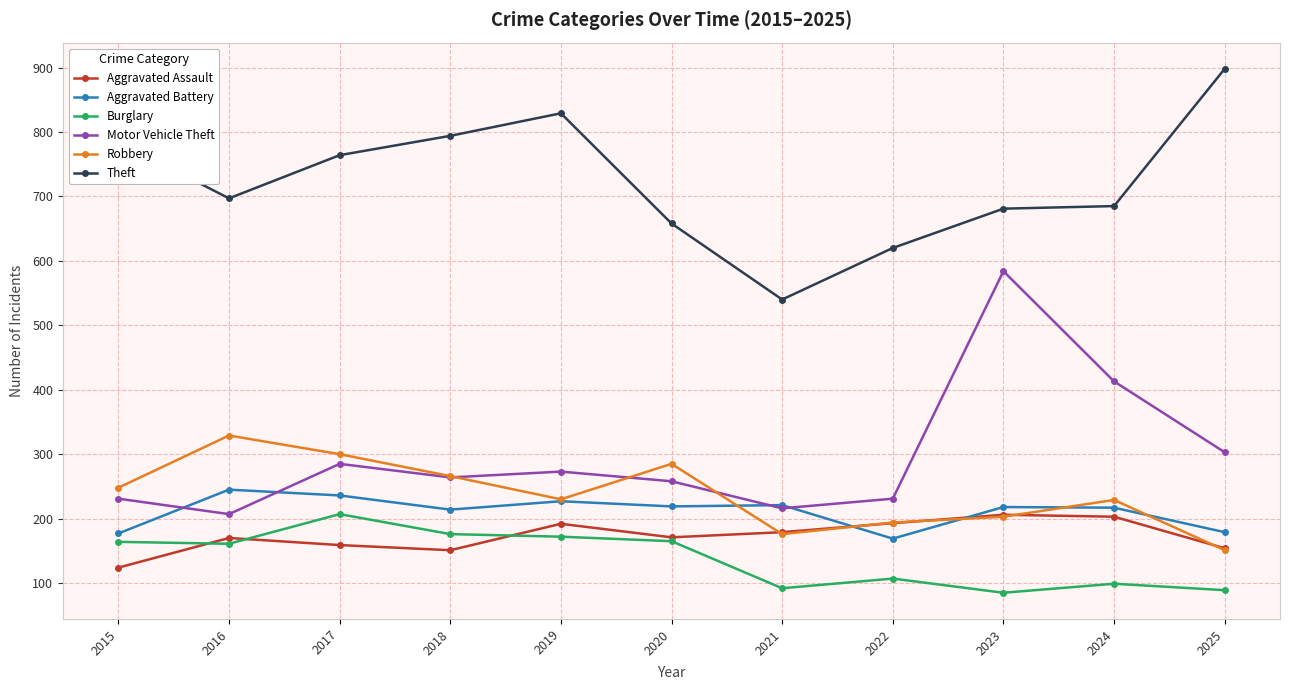

What is the sum of the Robbery values at 2024 and 2021?

405